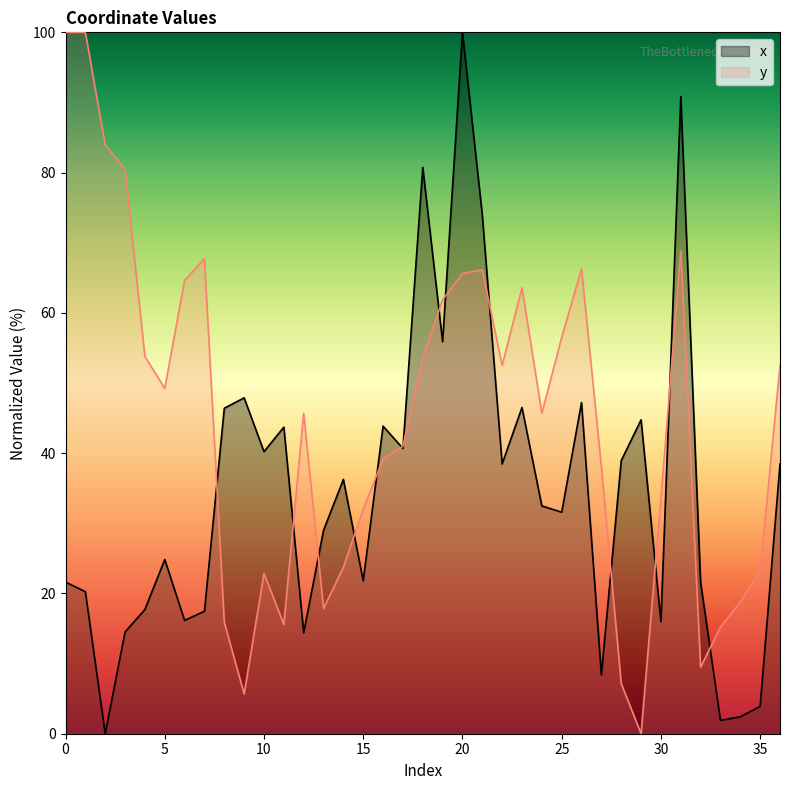

How many values in the x series are below 32?

18